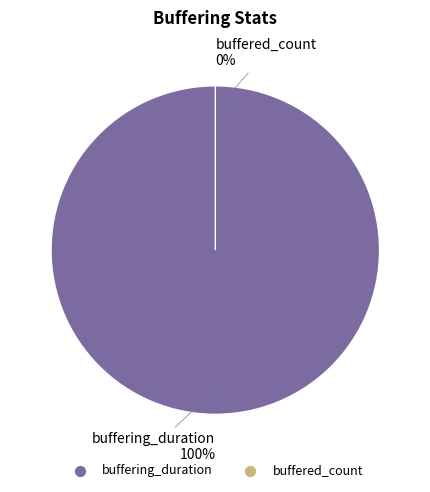

What is the largest slice in the pie chart?

buffering_duration